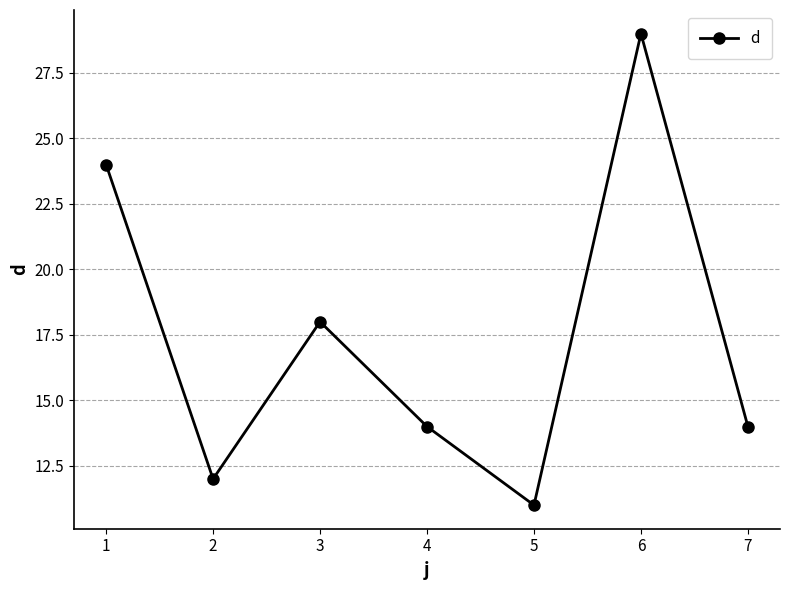

Reading left to right, what are all the values shown in this chart?

24	12	18	14	11	29	14